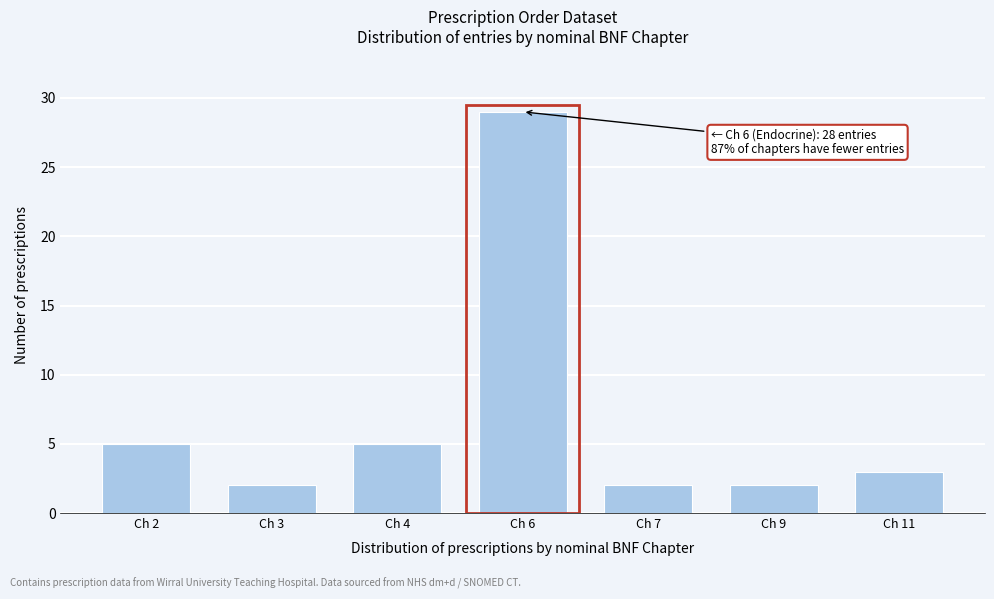

Reading right to left, what are all the values shown in this chart?

Ch 11=3	Ch 9=2	Ch 7=2	Ch 6=29	Ch 4=5	Ch 3=2	Ch 2=5